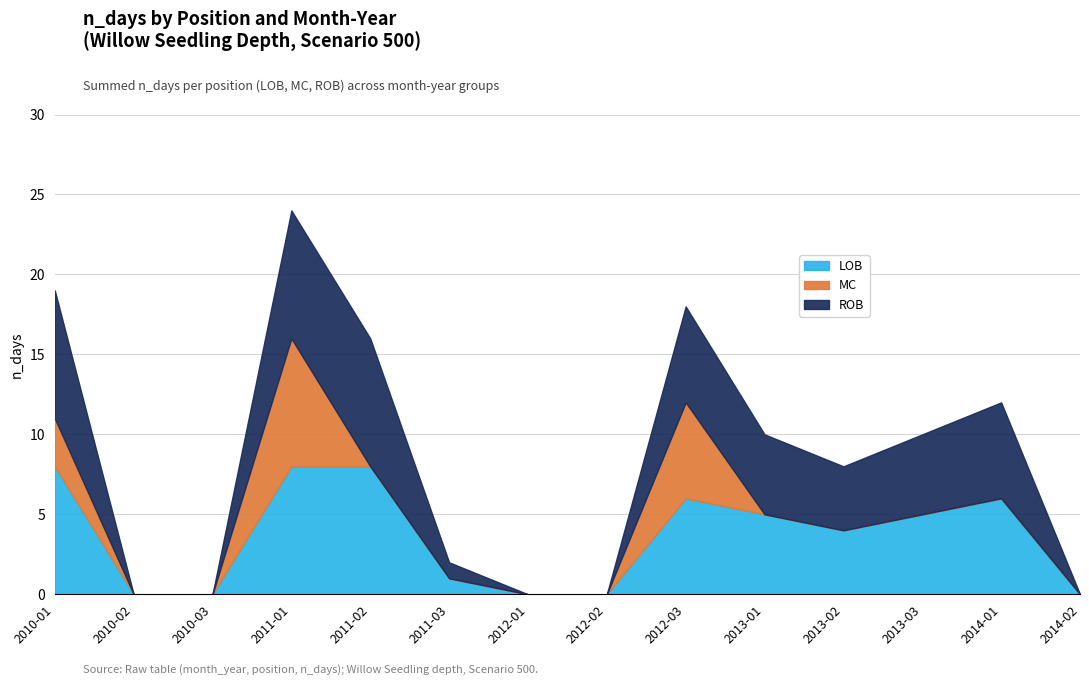

The LOB series shows 5 at 2010-02. True or false?

False